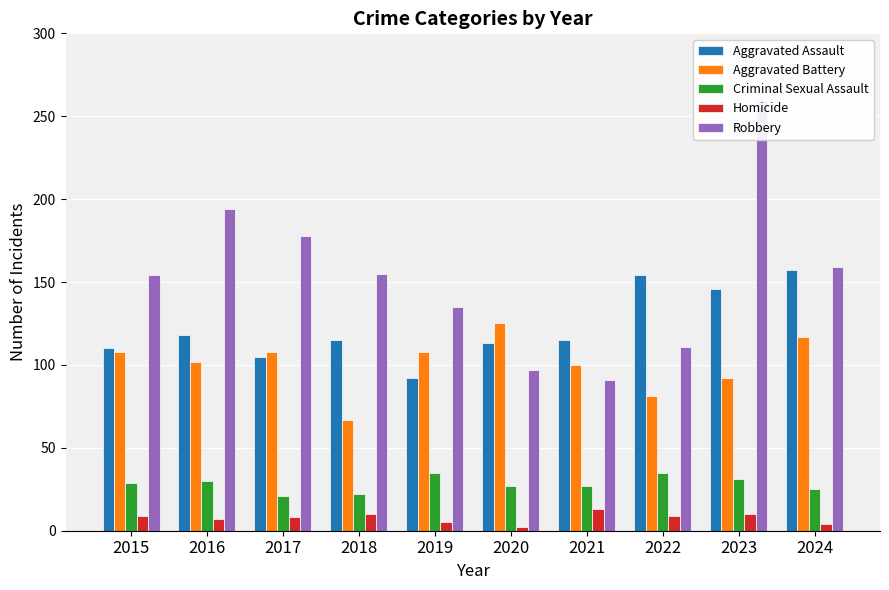

Does the chart contain stacked bars?

No